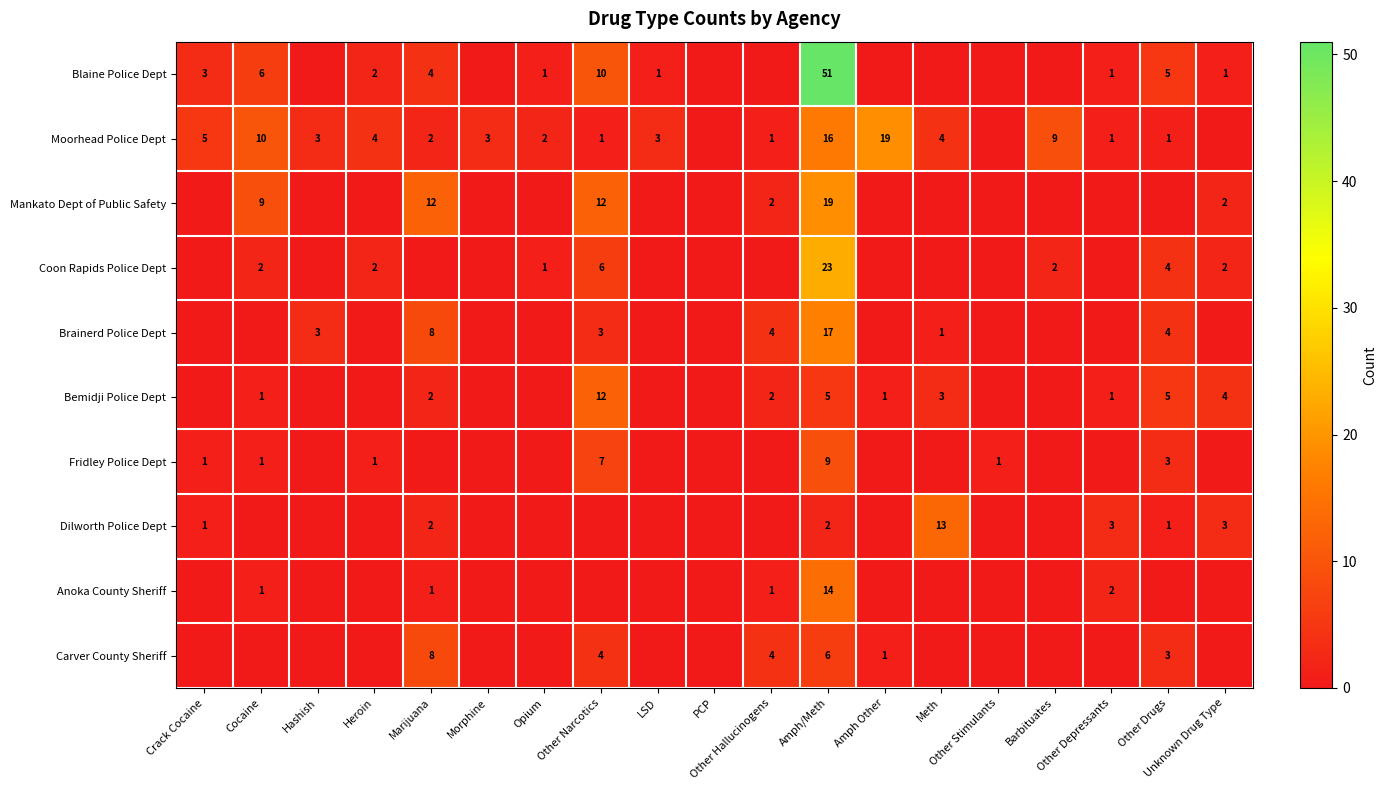

Which series has the largest range (max minus min)?

Blaine Police Dept